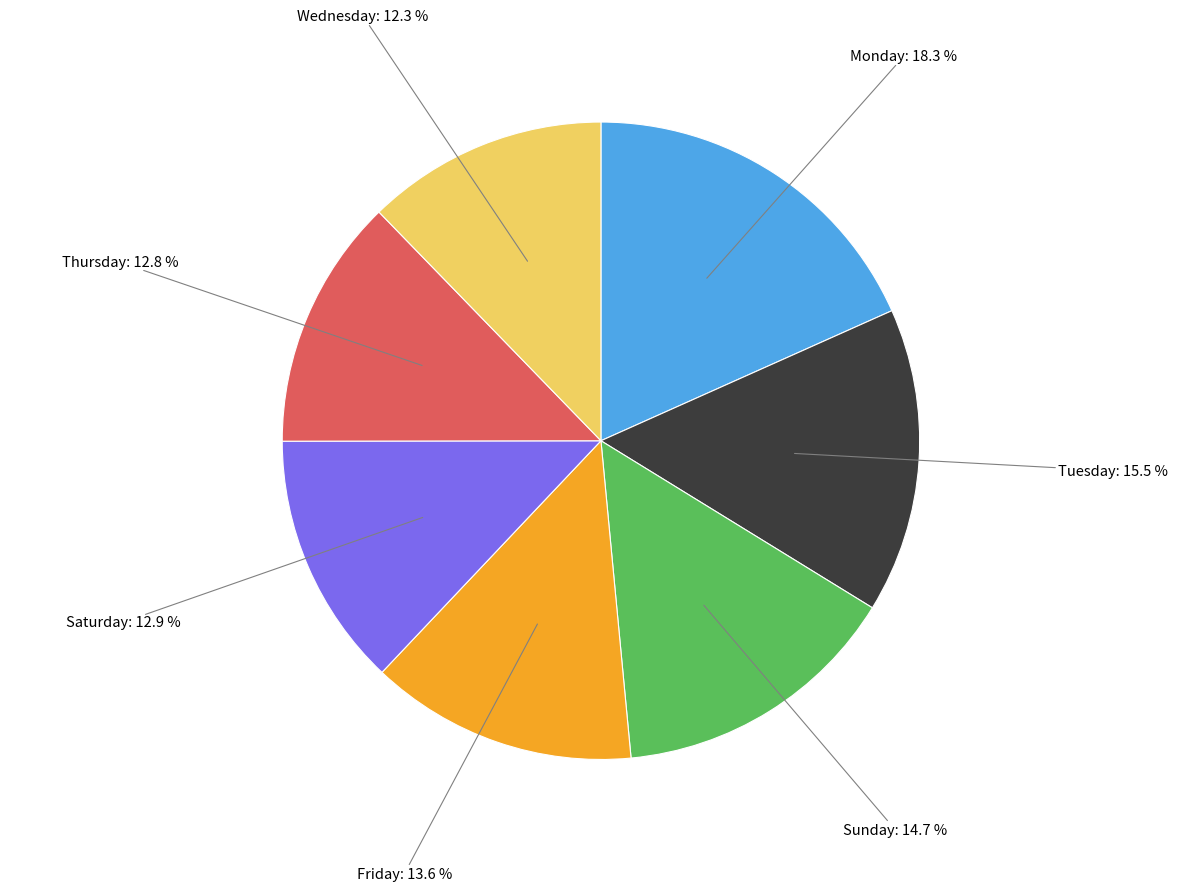

Is there any slice that represents more than half of the pie?

No